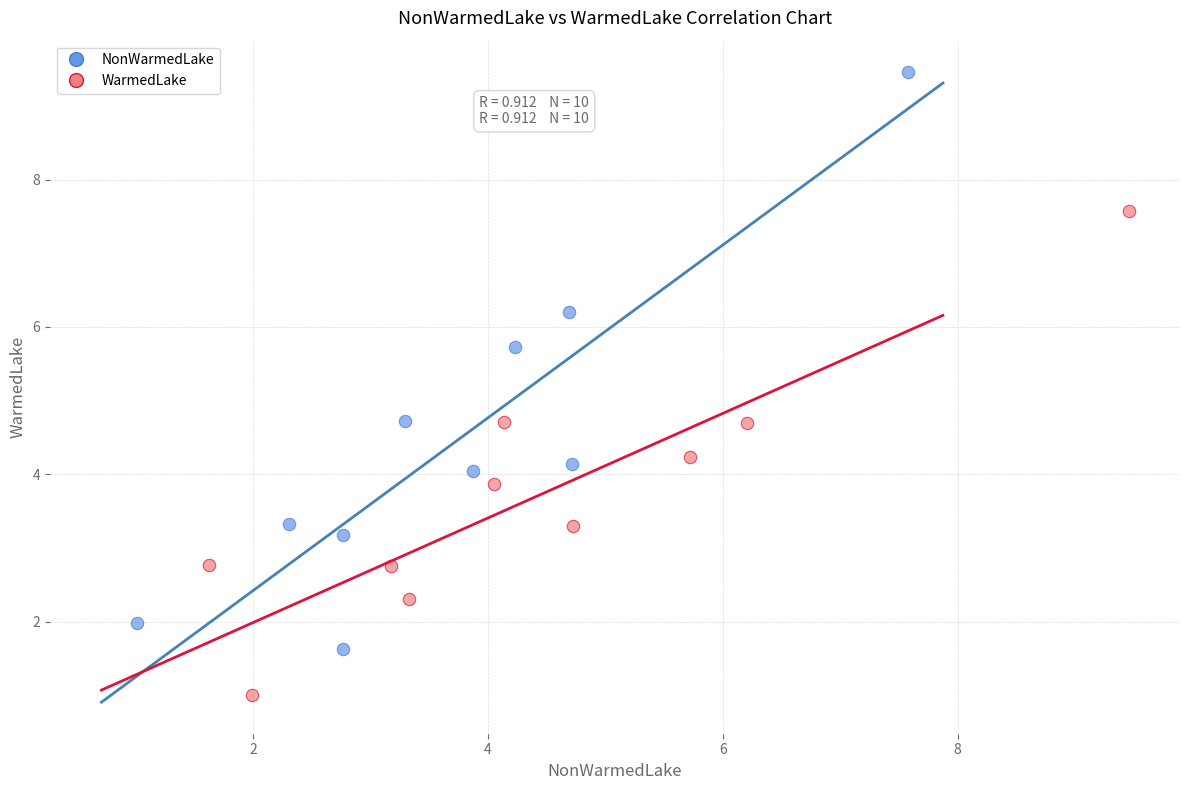

What are all the series names shown in the legend?

NonWarmedLake, WarmedLake